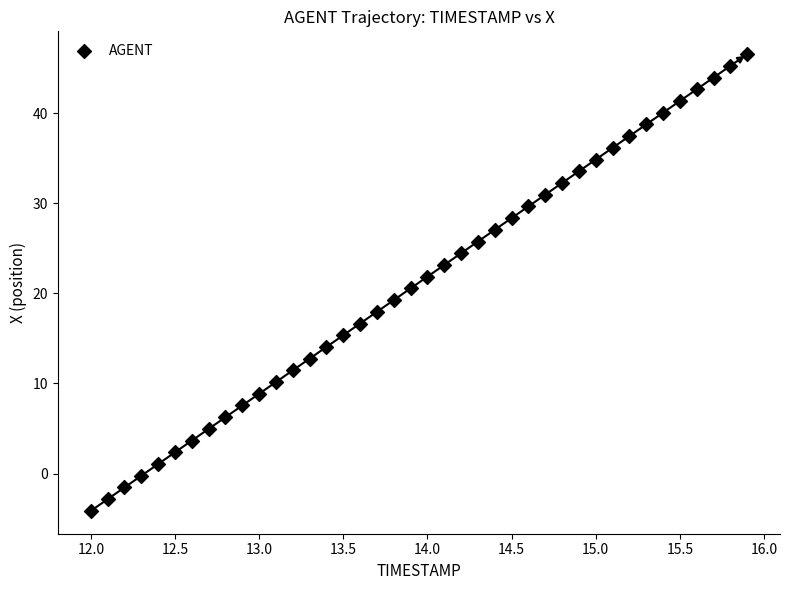

What is the range of Y values (max minus min)?

50.7